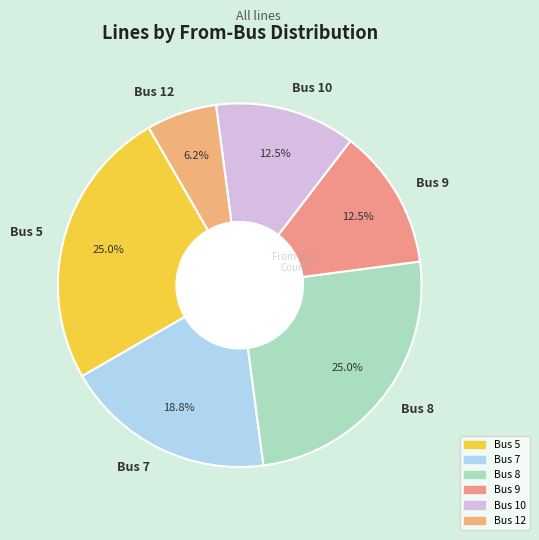

To the nearest percent, what is the difference between the largest and smallest slice percentages?

19%